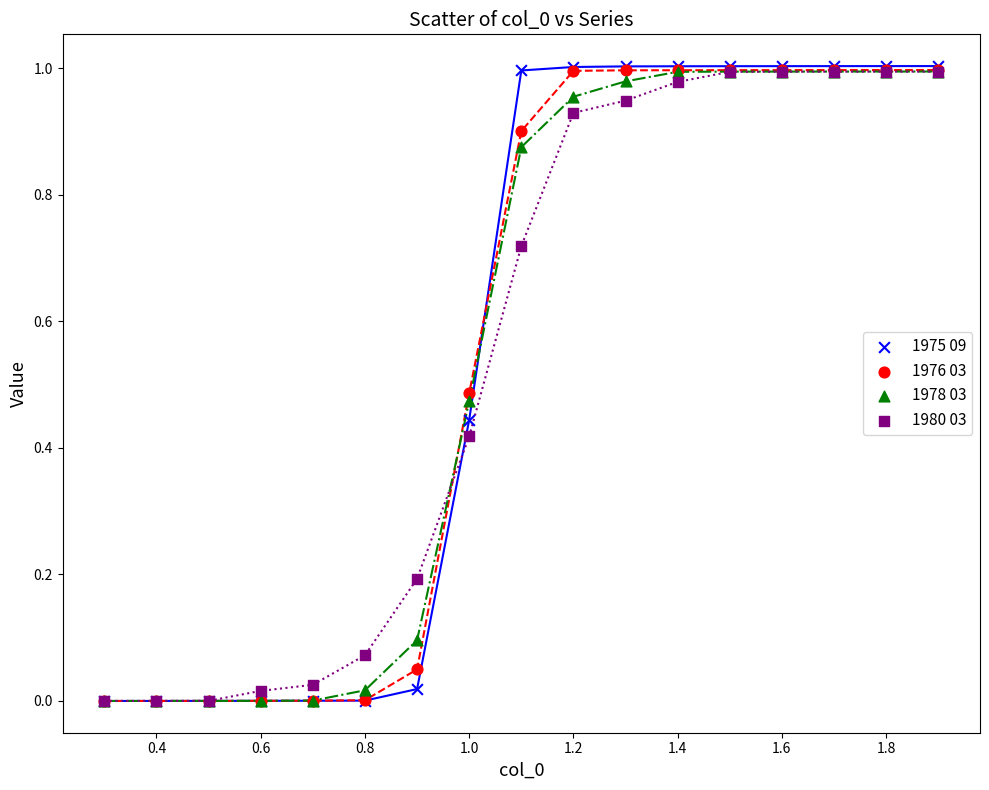

Which series has the widest spread of Y values?

1975 09